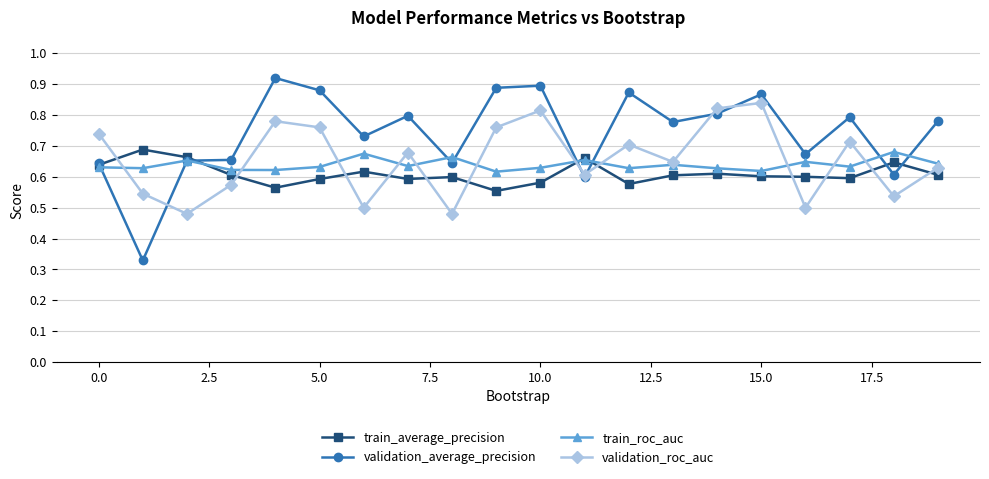

True or false: train_roc_auc has more than 0 interior local peaks.

True